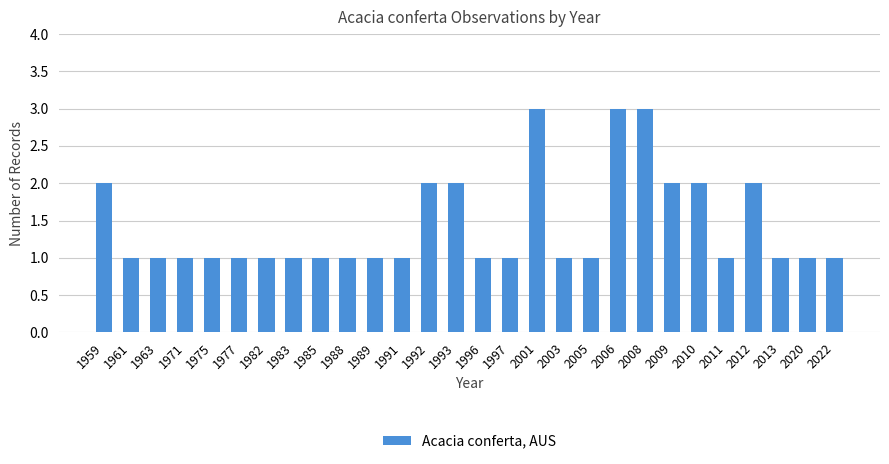

What is the value of the 17th bar from the left?

3